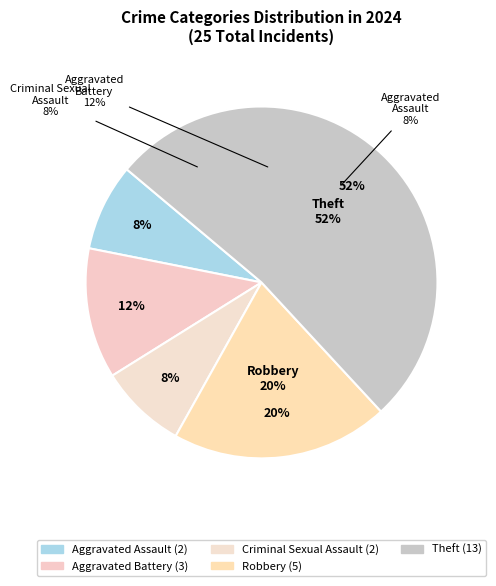

Which slice represents more than half of the pie?

Theft